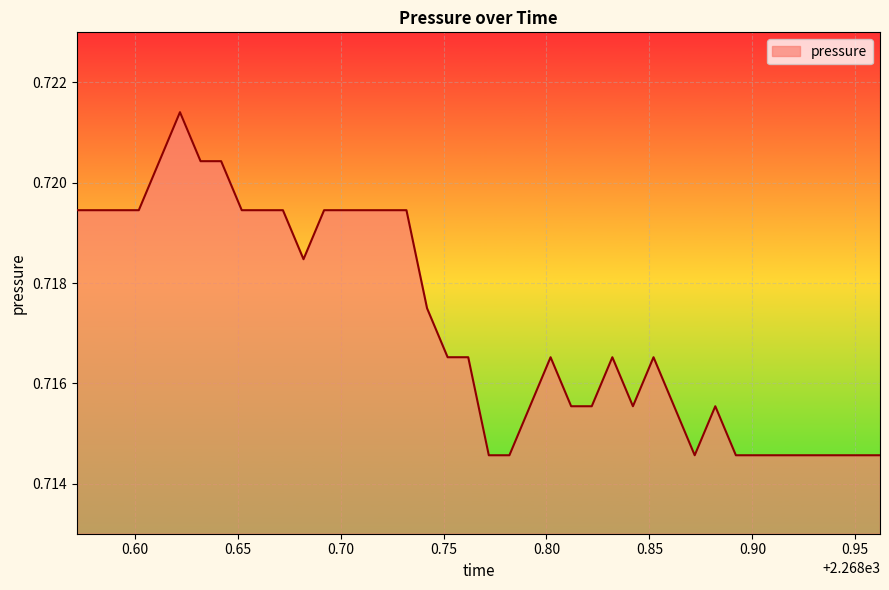

Which label corresponds to the largest value in the chart?

2268.622